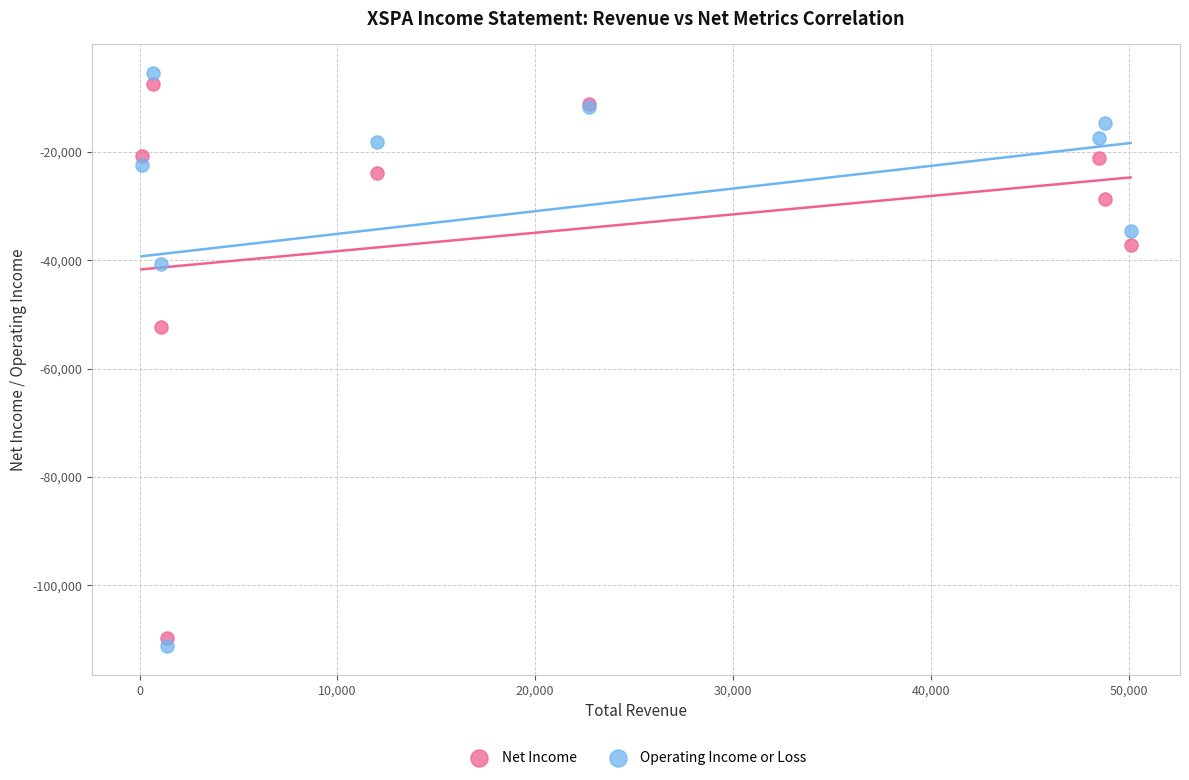

In the Operating Income or Loss series, what Y value is closest to -58350?

-40800